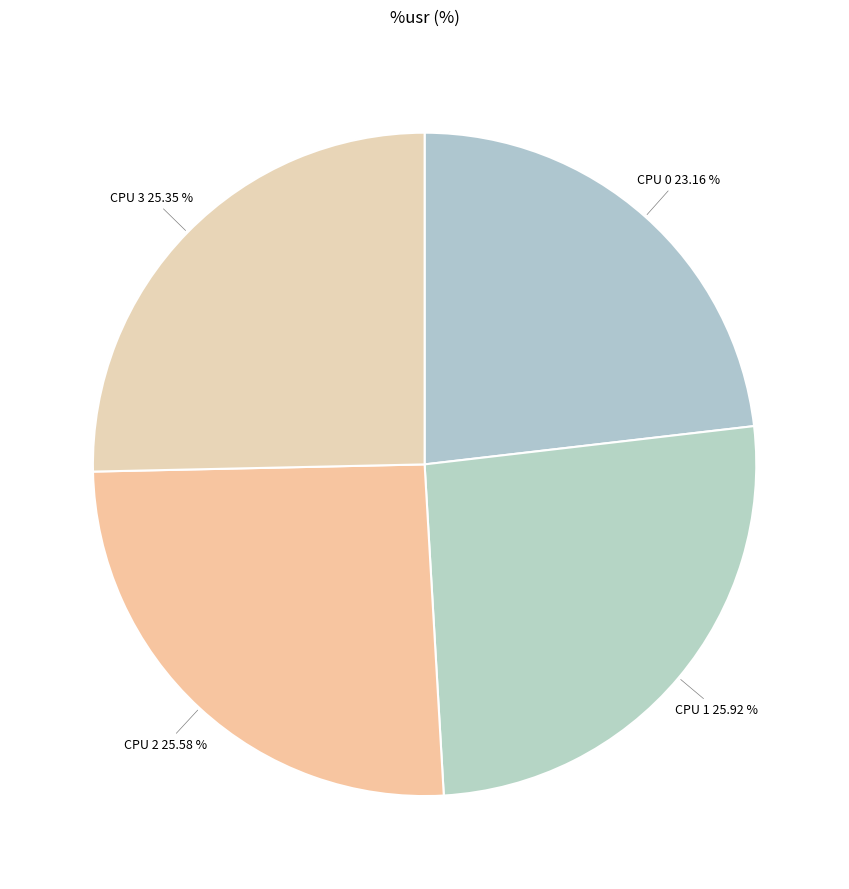

What percentage is NOT represented by CPU 0?

76.8%